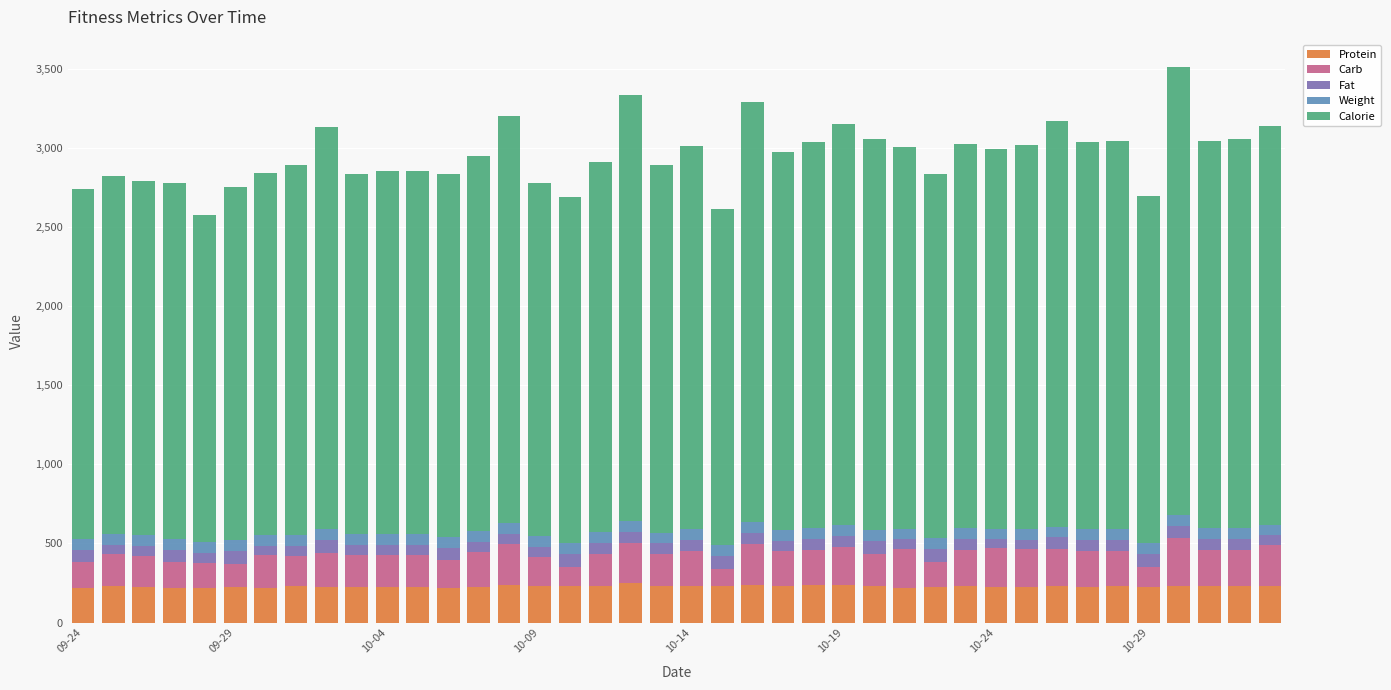

What is the highest value of the Protein series?

251.0